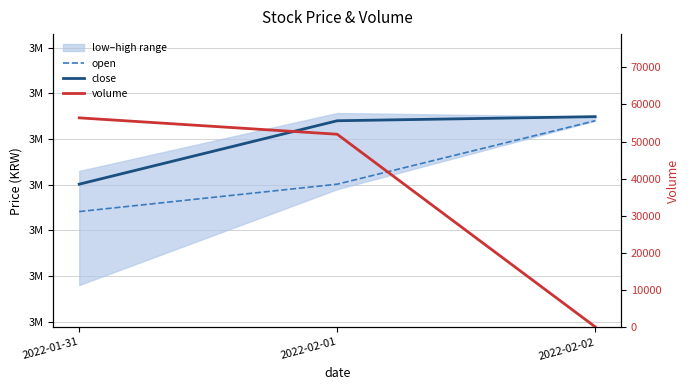

Reading right to left, transcribe all the data shown in this chart.

open: 2022-02-02=3440000.0	2022-02-01=3301000.0	2022-01-31=3241000.0
close: 2022-02-02=3449000.0	2022-02-01=3440000.0	2022-01-31=3301000.0
volume: 2022-02-02=104.1	2022-02-01=51964.7	2022-01-31=56375.8